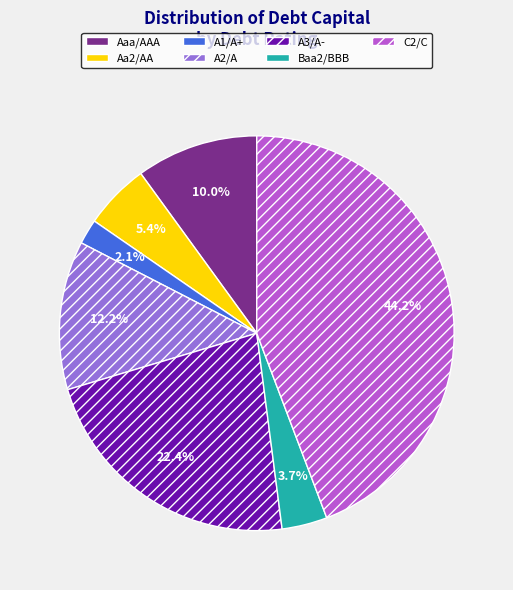

What is the smallest slice in the pie chart?

A1/A+